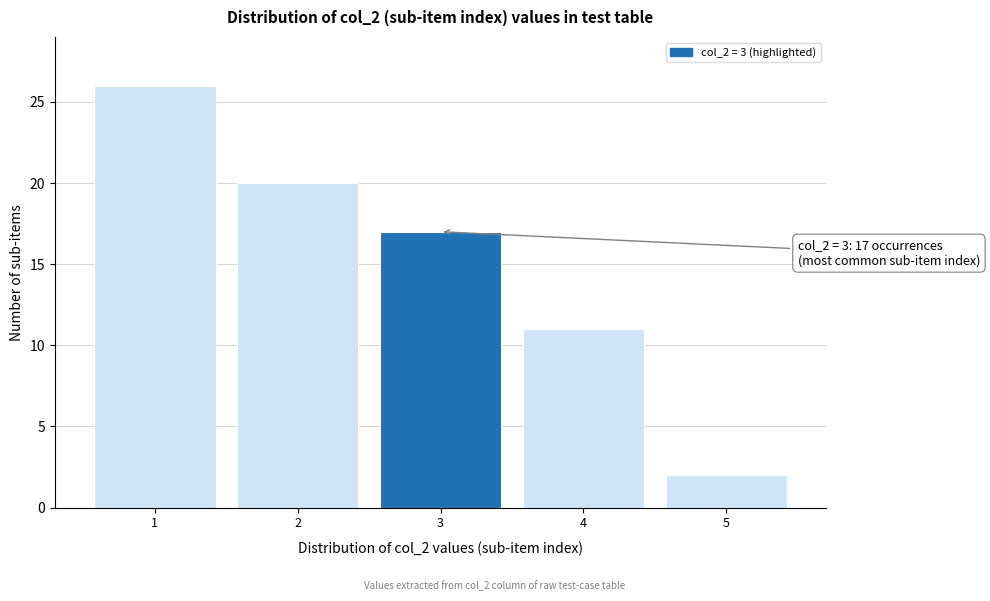

Over which range of the x-axis is the bar tallest?

0.5 to 1.5